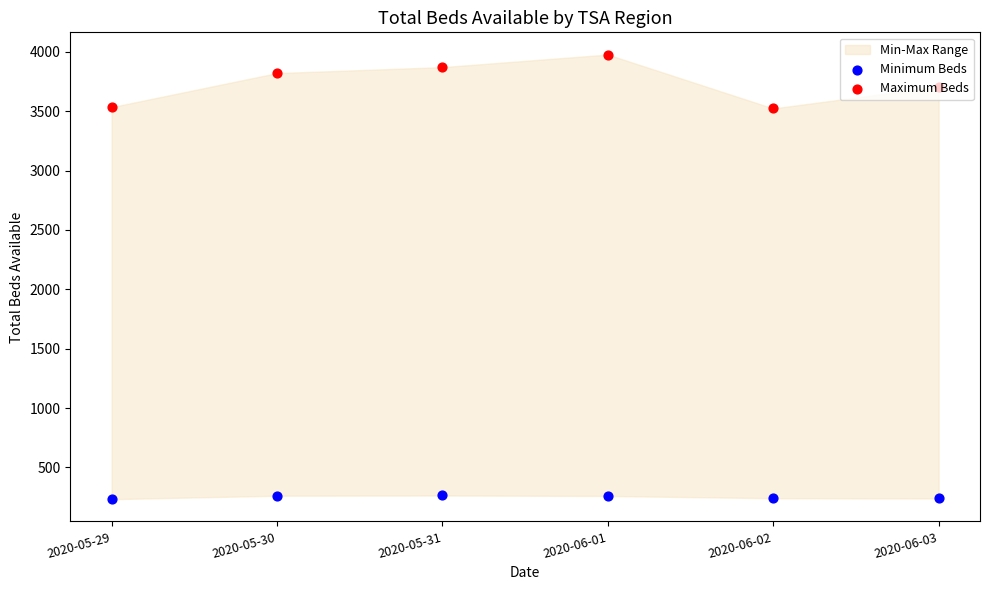

At how many categories does at least one series exceed 3416?

6